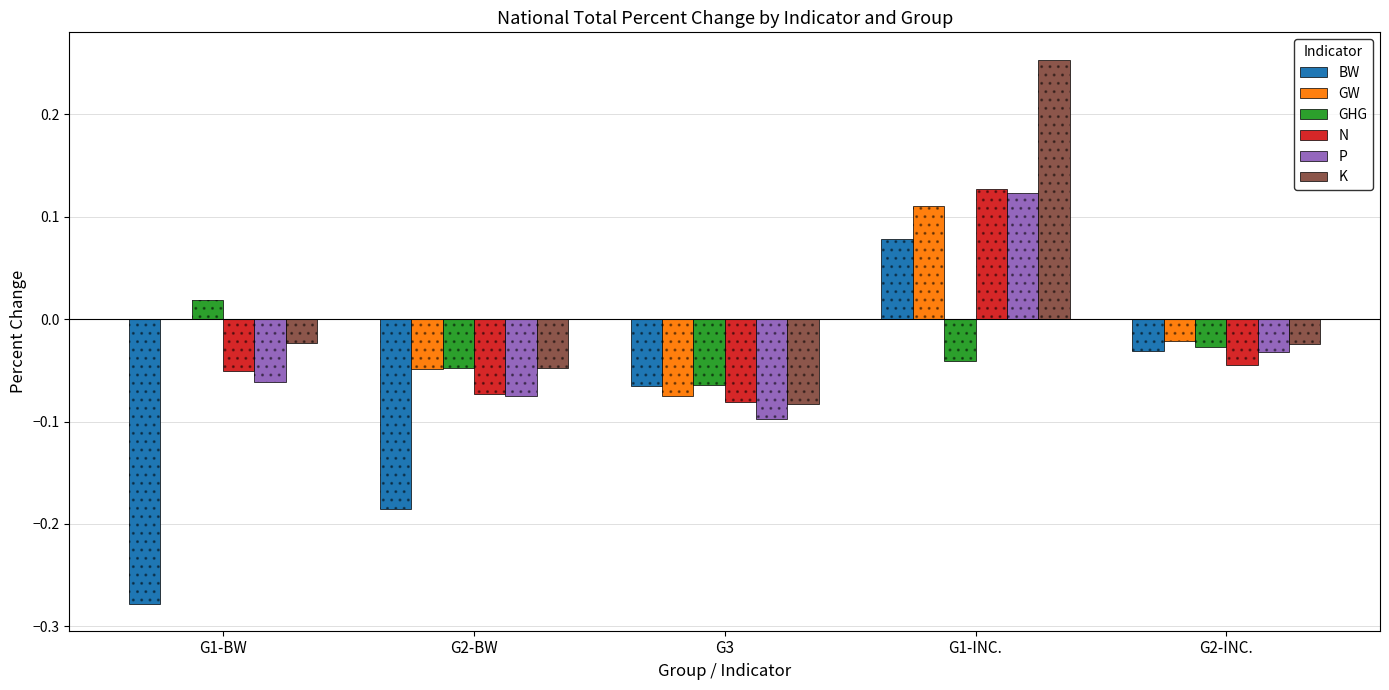

What is the approximate value of P at G2-BW?

-0.1